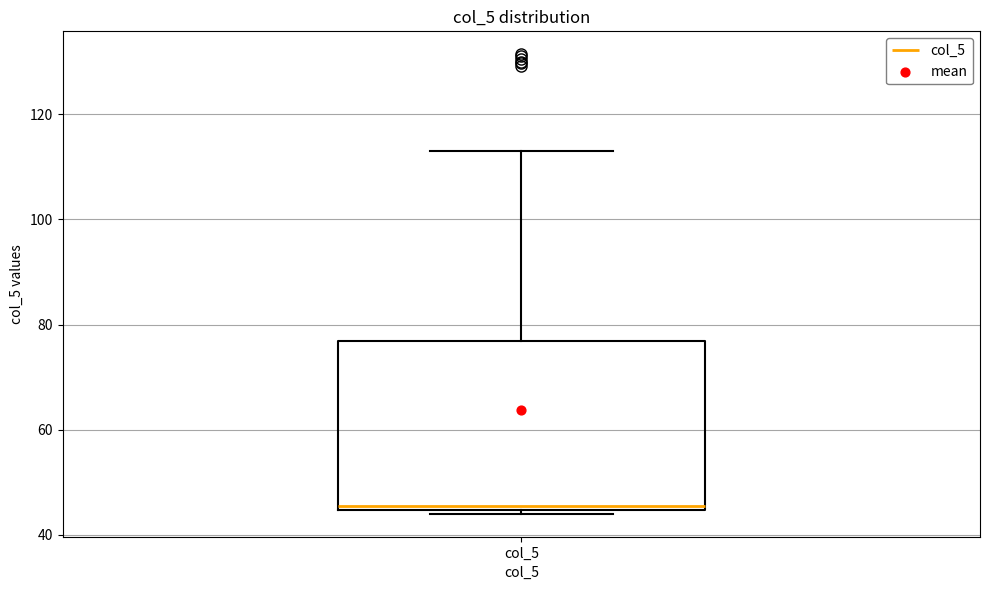

Where is the lower edge of the box for col_5 on the y-axis? The values are not printed on the chart, so give them approximately, as read against the axis.

44